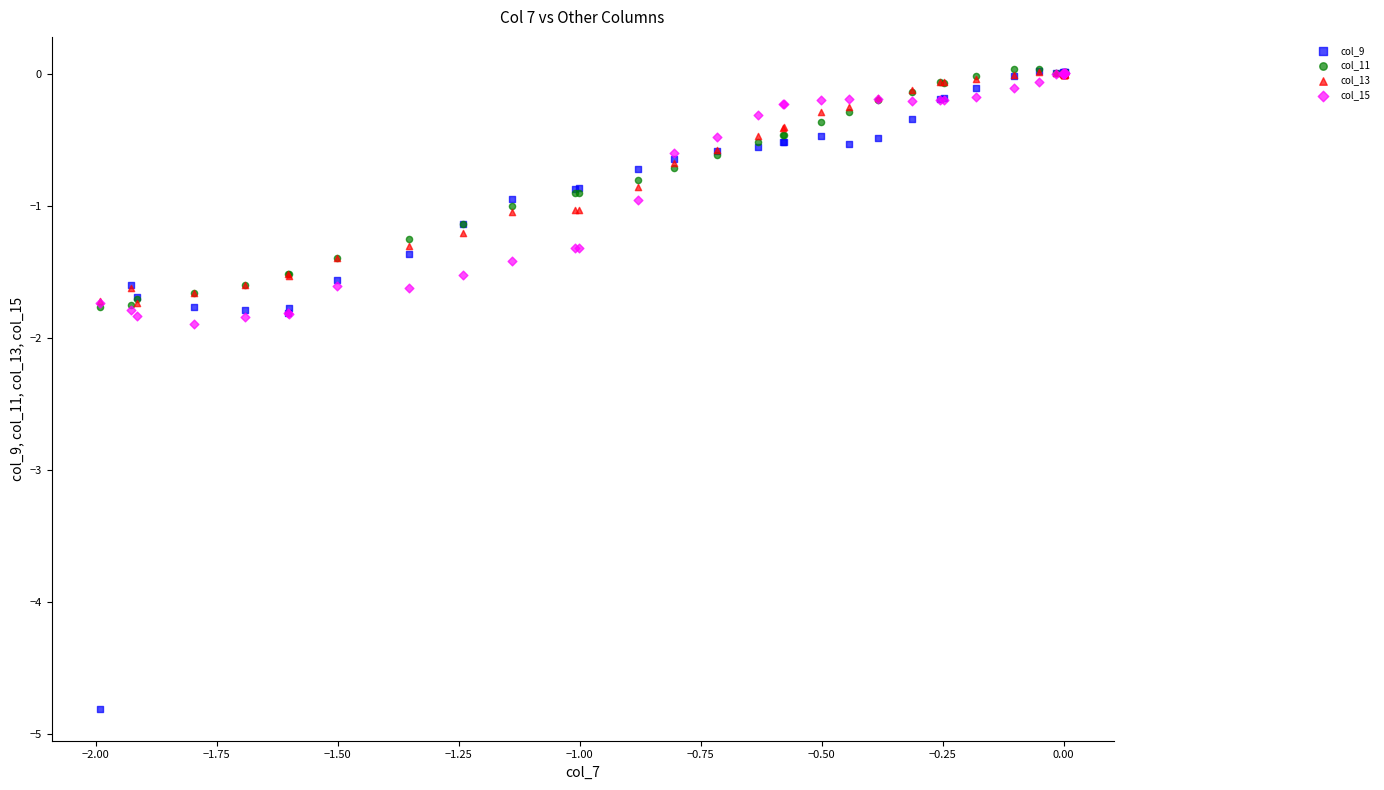

What are all the series names shown in the legend?

col_9, col_11, col_13, col_15